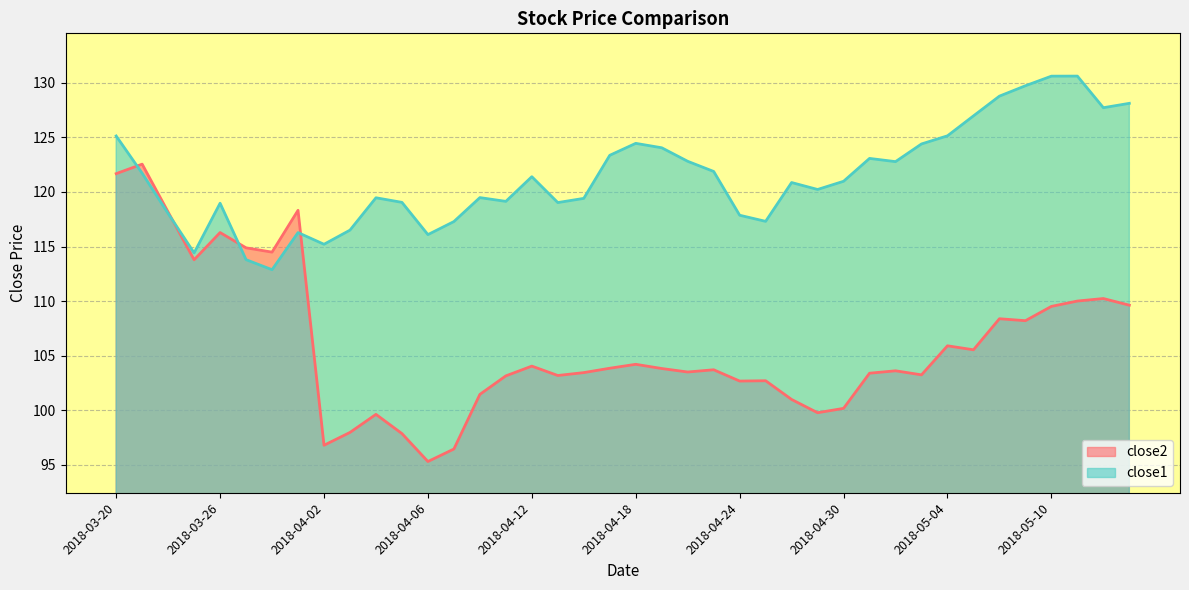

List the labels in order of close2 value, smallest first.

2018-04-06, 2018-04-09, 2018-04-02, 2018-04-05, 2018-04-03, 2018-04-04, 2018-04-27, 2018-04-30, 2018-04-26, 2018-04-10, 2018-04-24, 2018-04-25, 2018-04-11, 2018-04-13, 2018-05-03, 2018-05-01, 2018-04-16, 2018-04-20, 2018-05-02, 2018-04-23, 2018-04-19, 2018-04-17, 2018-04-12, 2018-04-18, 2018-05-07, 2018-05-04, 2018-05-09, 2018-05-08, 2018-05-10, 2018-05-15, 2018-05-11, 2018-05-14, 2018-03-23, 2018-03-28, 2018-03-27, 2018-03-26, 2018-03-22, 2018-03-29, 2018-03-20, 2018-03-21